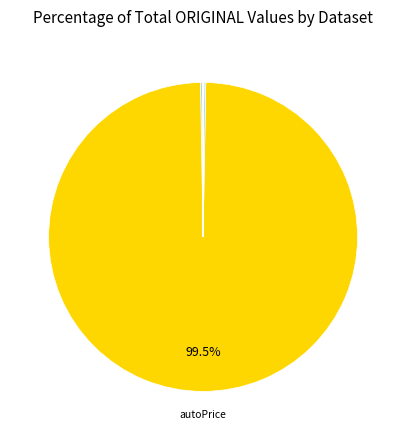

Which category accounts for the majority?

autoPrice